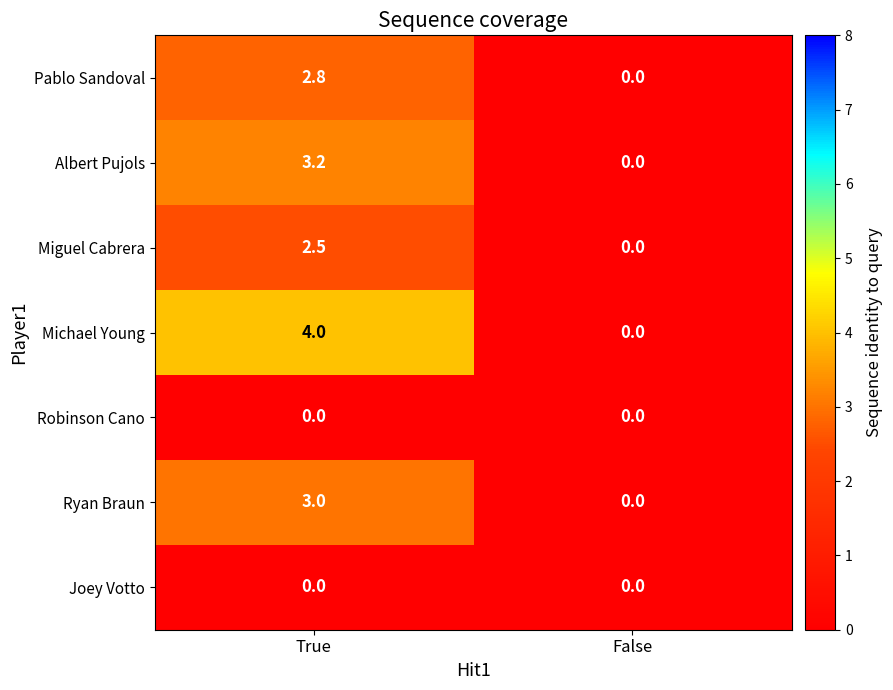

How many values in the Pablo Sandoval series are below 2?

1